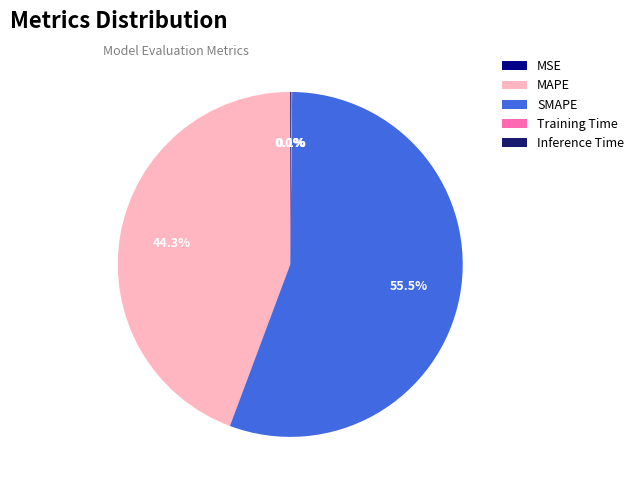

What percentage is the MAPE slice, to the nearest percent?

44%